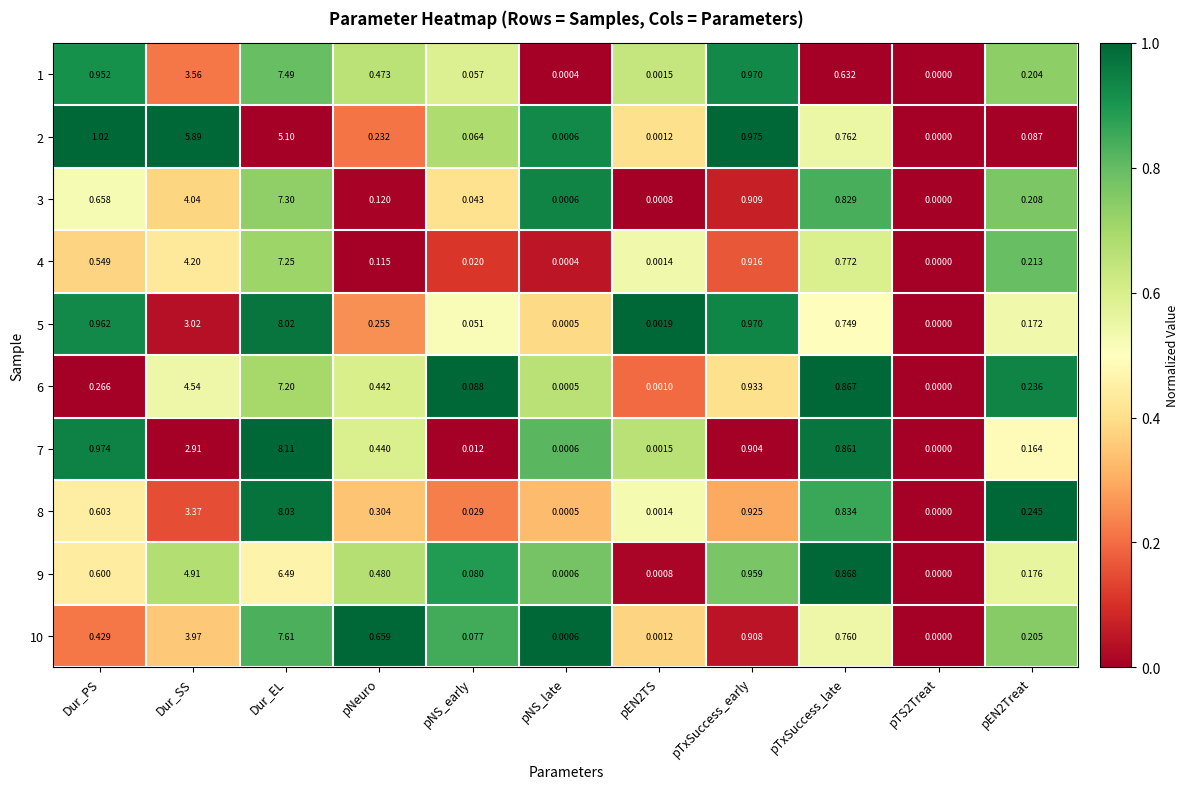

Which category has the highest value across all series?

Dur_EL